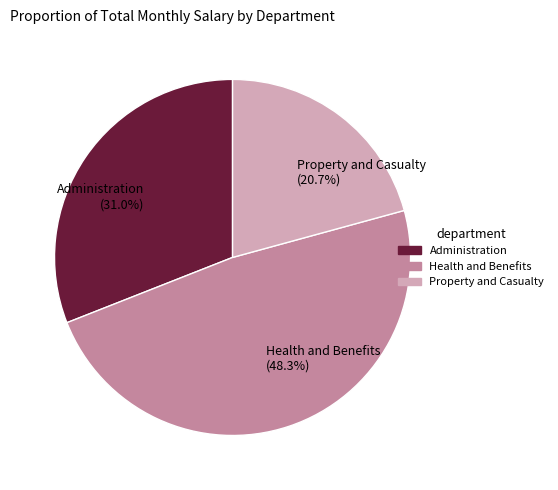

Between Administration (31.0%) and Property and Casualty (20.7%), which is larger?

Administration (31.0%)